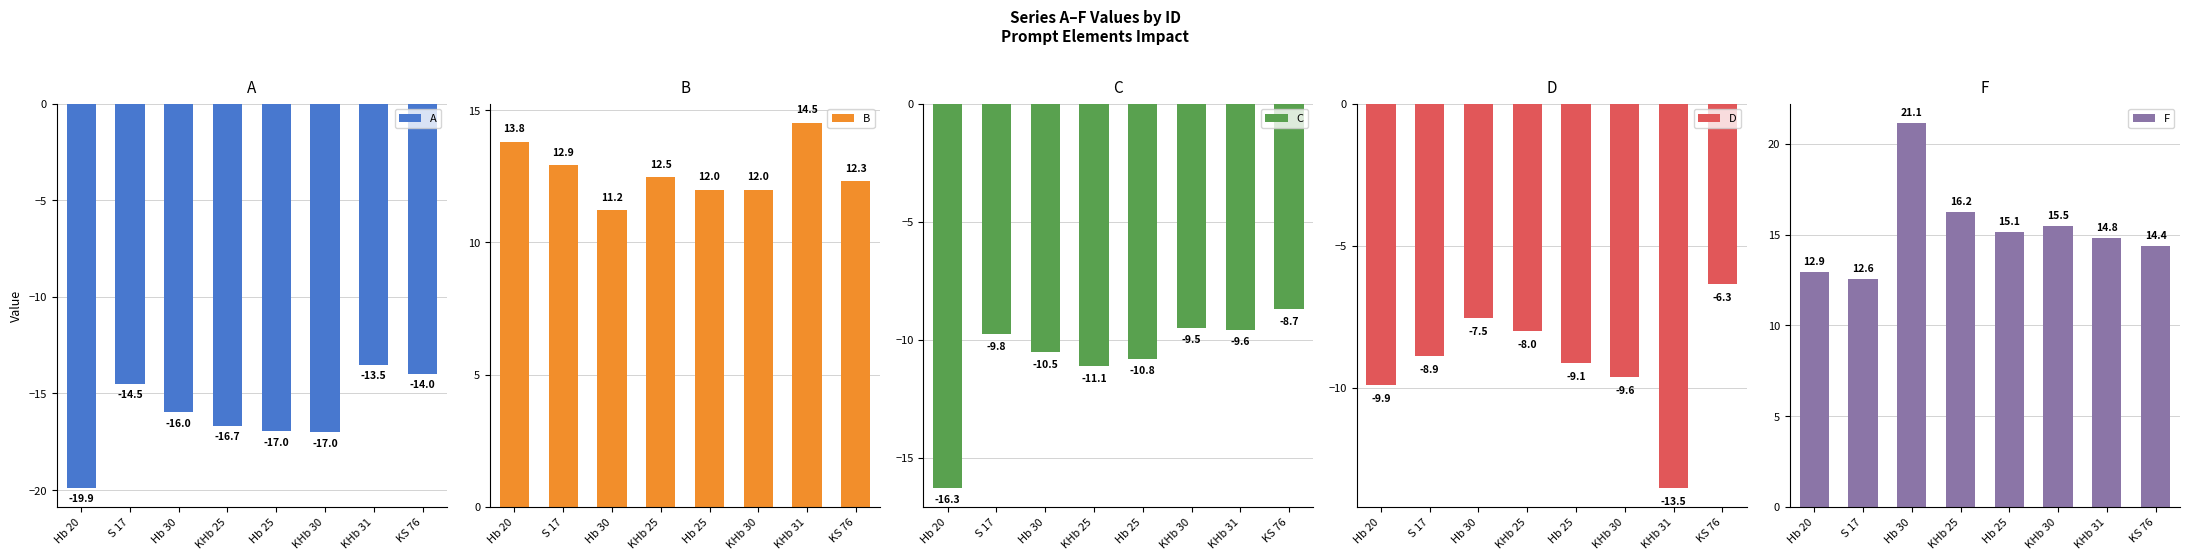

What value does the D series have at Hb 20?

-9.9